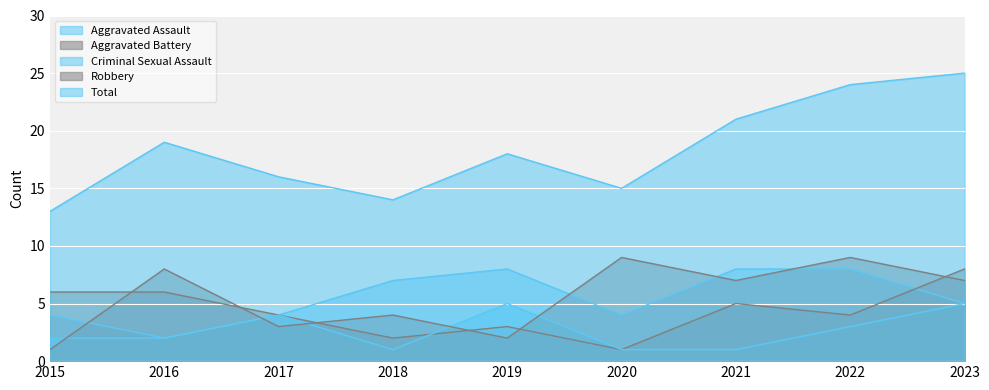

What is the sum of the Robbery values at 2023 and 2017?

10